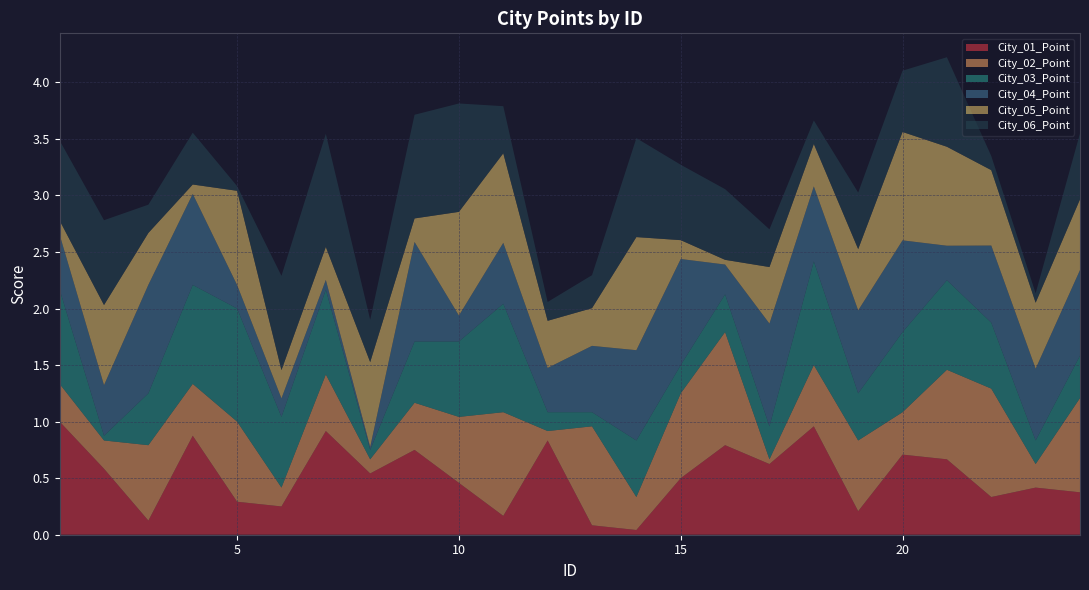

Reading left to right, list all the values displayed in this chart.

City_01_Point: 1.0	0.6	0.1	0.9	0.3	0.2	0.9	0.5	0.8	0.5	0.2	0.8	0.1	0.0	0.5	0.8	0.6	1.0	0.2	0.7	0.7	0.3	0.4	0.4
City_02_Point: 0.3	0.2	0.7	0.5	0.7	0.2	0.5	0.1	0.4	0.6	0.9	0.1	0.9	0.3	0.8	1.0	0.0	0.5	0.6	0.4	0.8	1.0	0.2	0.8
City_03_Point: 0.8	0.0	0.5	0.9	1.0	0.6	0.8	0.1	0.5	0.7	1.0	0.2	0.1	0.5	0.2	0.3	0.3	0.9	0.4	0.7	0.8	0.6	0.2	0.4
City_04_Point: 0.5	0.4	1.0	0.8	0.2	0.2	0.1	0.0	0.9	0.2	0.5	0.4	0.6	0.8	0.9	0.3	0.9	0.7	0.7	0.8	0.3	0.7	0.6	0.8
City_05_Point: 0.1	0.7	0.5	0.1	0.8	0.2	0.3	0.8	0.2	0.9	0.8	0.4	0.3	1.0	0.2	0.0	0.5	0.4	0.5	1.0	0.9	0.7	0.6	0.6
City_06_Point: 0.7	0.8	0.2	0.5	0.0	0.8	1.0	0.4	0.9	1.0	0.4	0.2	0.3	0.9	0.7	0.6	0.3	0.2	0.5	0.5	0.8	0.1	0.1	0.6